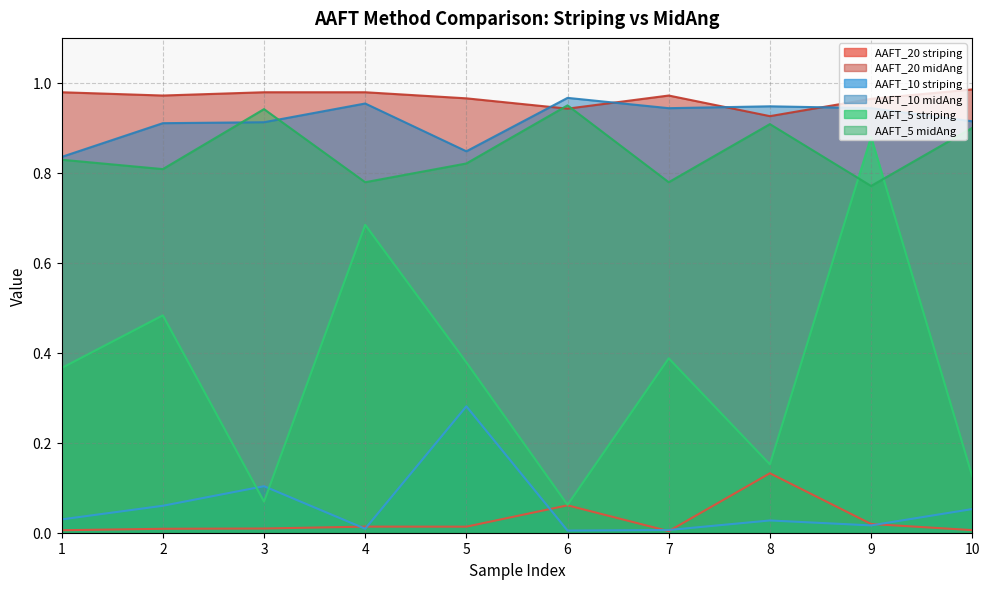

True or false: AAFT_20 midAng and AAFT_10 striping intersect in this chart.

False